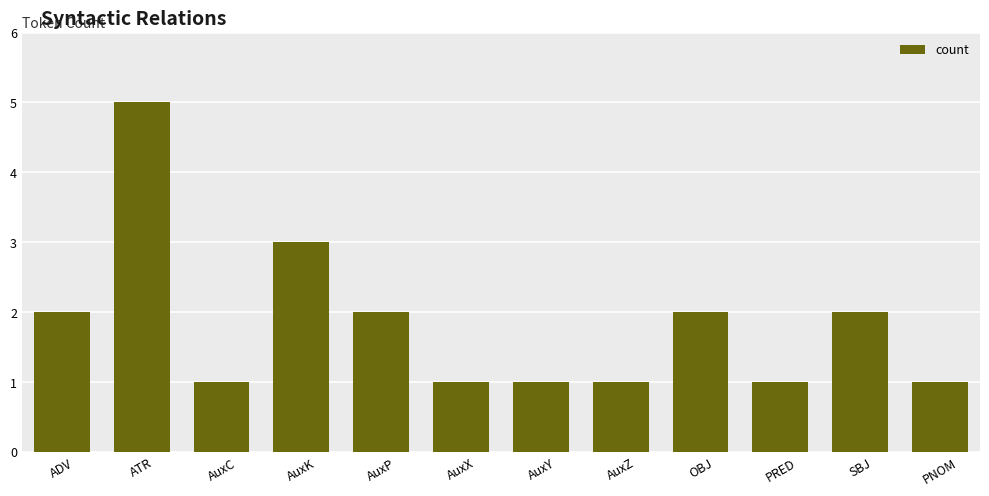

What is the ratio of the value at AuxP to the value at OBJ?

1.0